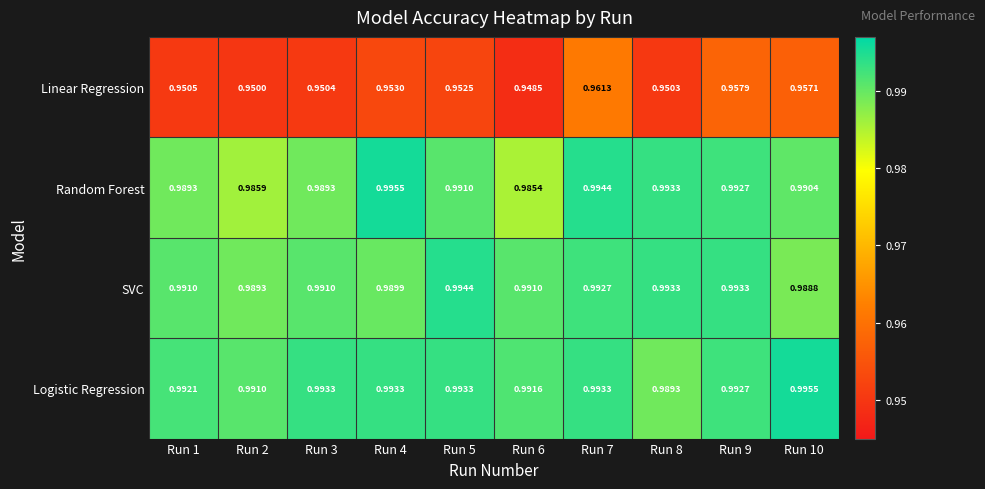

Between Run 1 and Run 8, which series saw the biggest shift?

Random Forest